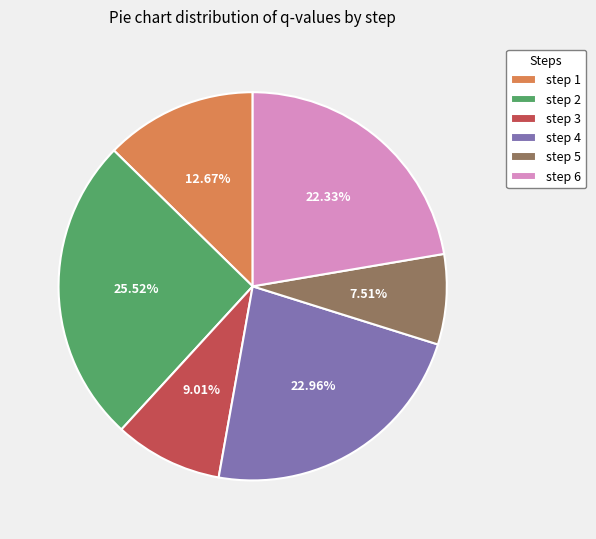

What percentage is NOT represented by step 1?

87.3%